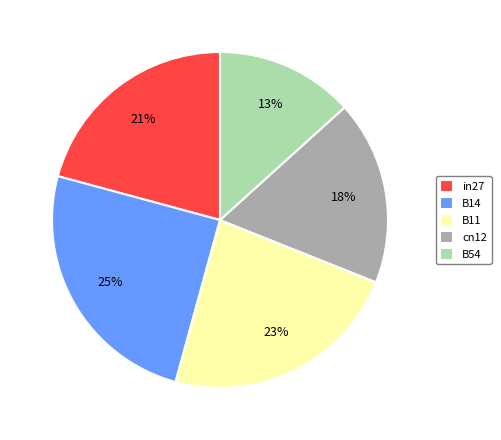

True or false: B14 accounts for 25% of the total.

True